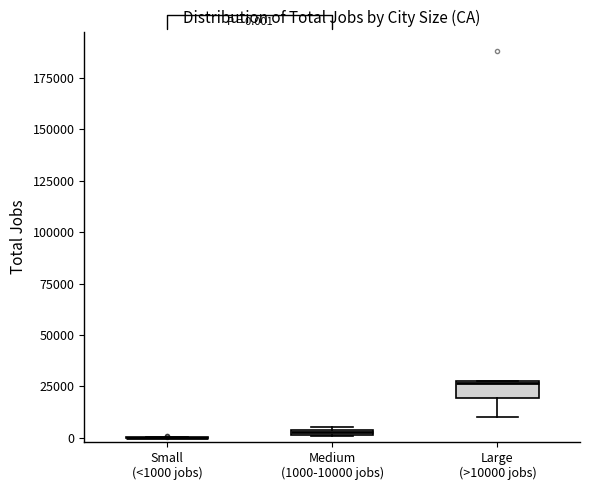

Comparing the boxes themselves (not the whiskers), which one is the tallest?

Large (>10000 jobs)